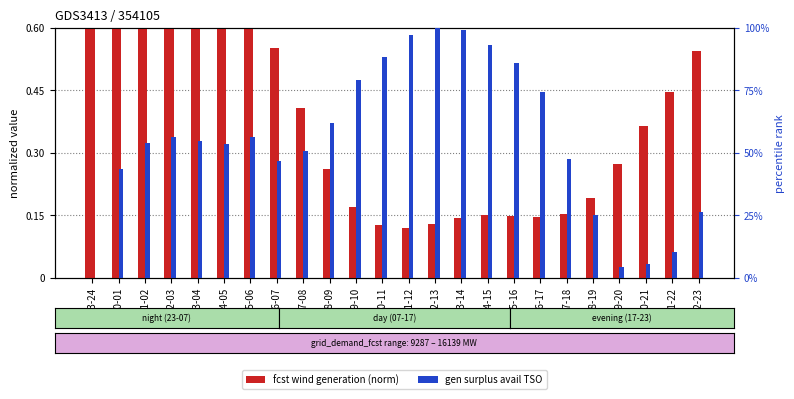

At which category is the sum across all series the highest?

12-13